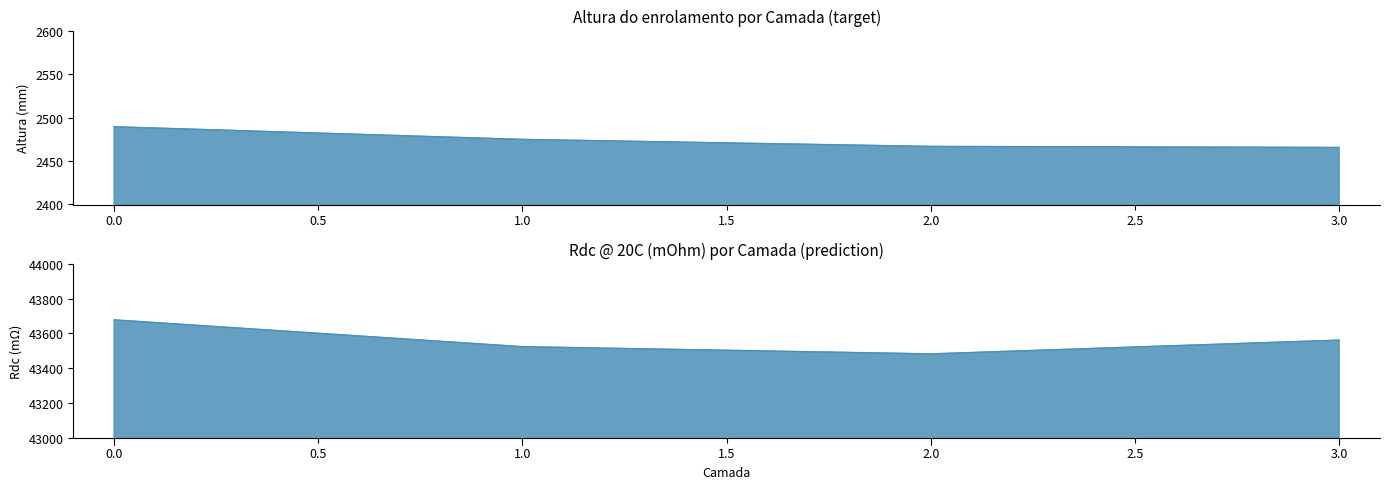

True or false: Altura do enrolamento and # Espiras intersect in this chart.

False